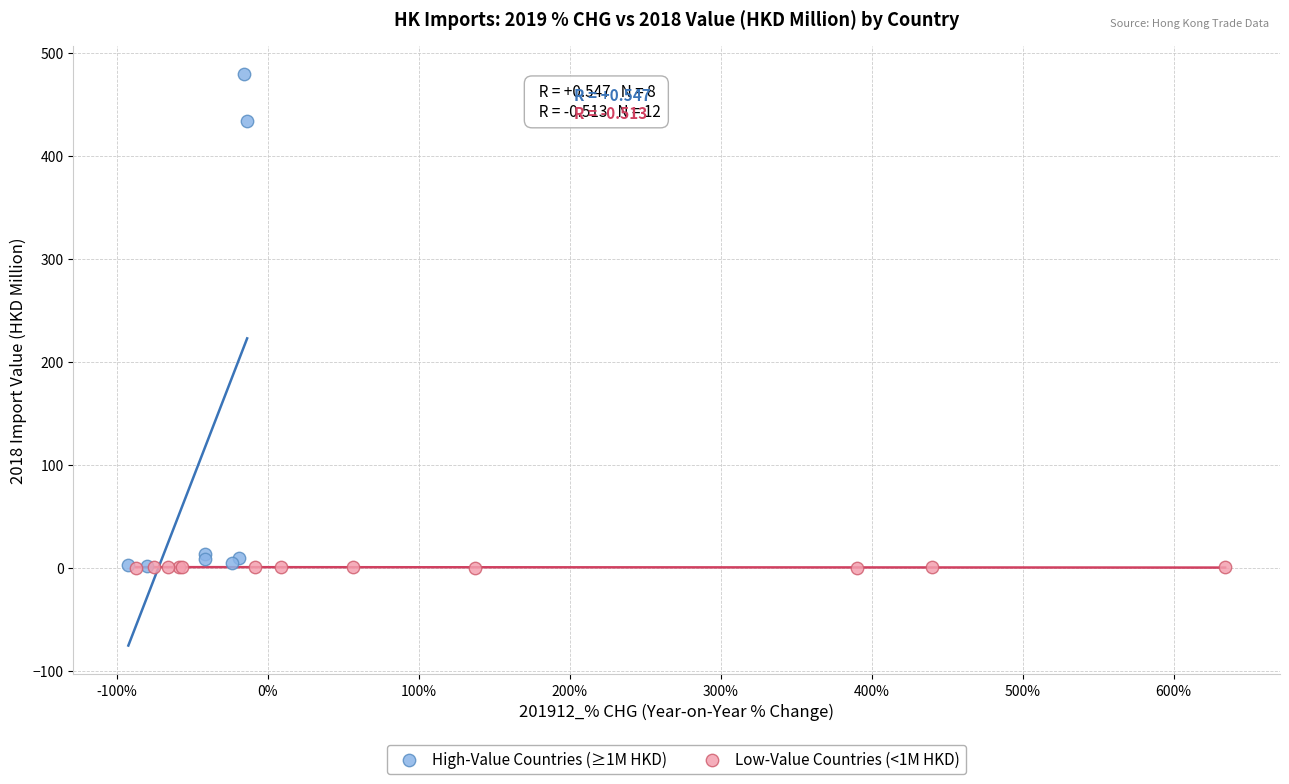

Which series contains the highest Y value?

High-Value Countries (≥1M HKD)